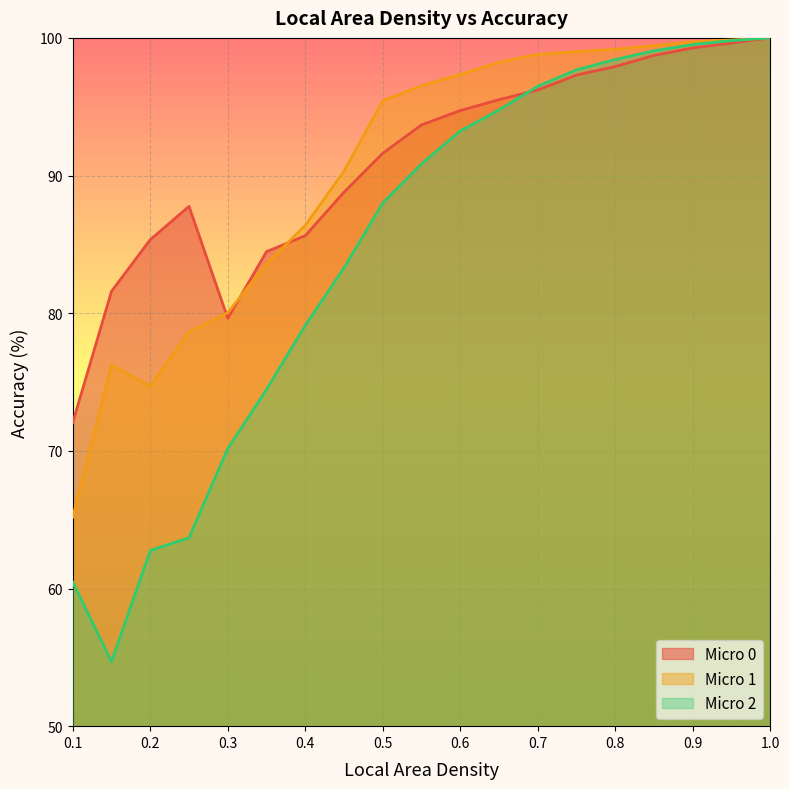

Reading left to right, extract all data points from this chart.

Micro 0: 72.1	81.6	85.3	87.8	79.6	84.5	85.6	88.8	91.6	93.7	94.7	95.5	96.2	97.3	97.9	98.7	99.3	99.6	100.0
Micro 1: 65.2	76.2	74.7	78.7	80.0	83.6	86.4	90.3	95.4	96.5	97.3	98.2	98.8	99.0	99.2	99.4	99.7	99.8	100.0
Micro 2: 60.5	54.7	62.8	63.7	70.2	74.5	79.1	83.3	88.0	90.8	93.2	94.8	96.5	97.7	98.4	99.1	99.5	99.8	100.0